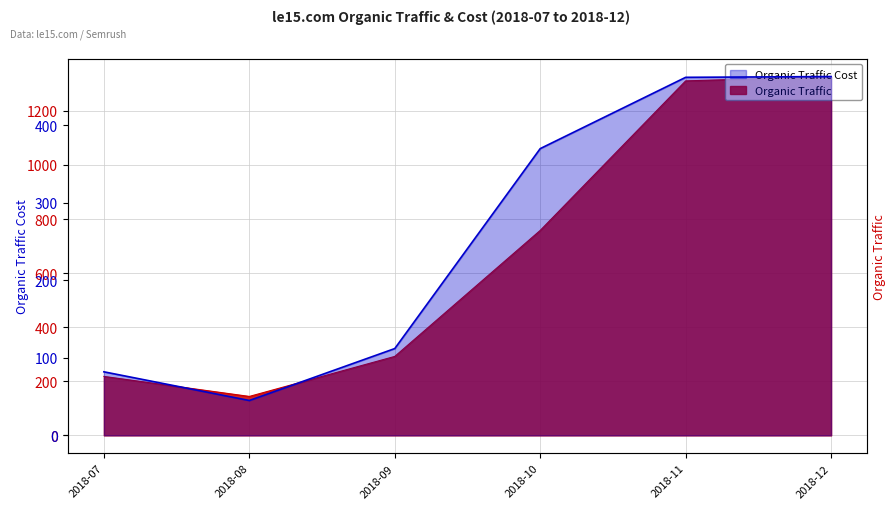

How many data points in Organic Traffic Cost are above 370?

2